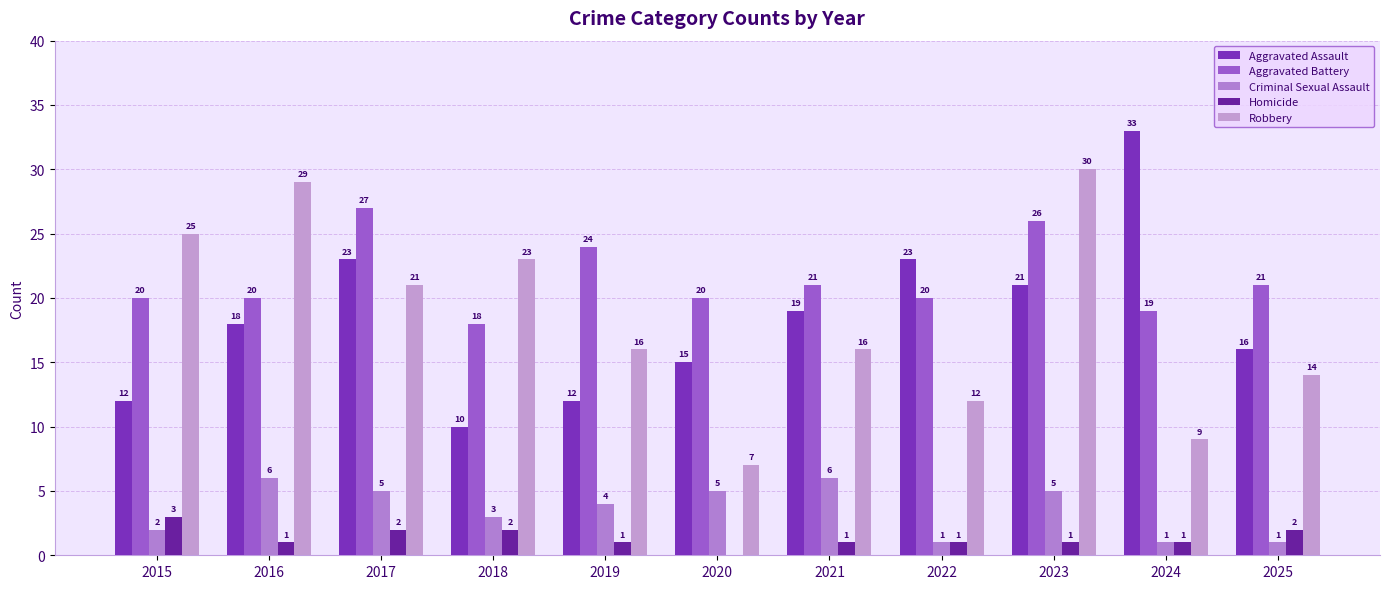

How many groups of bars are there?

11